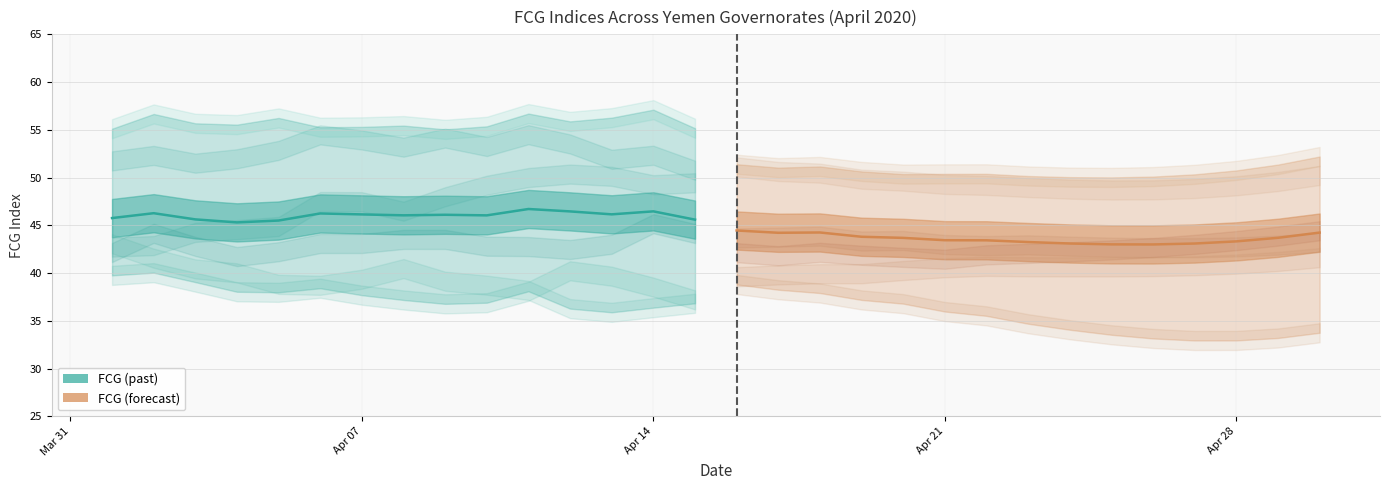

How many interior local valleys does the FCG (past) series have?

4